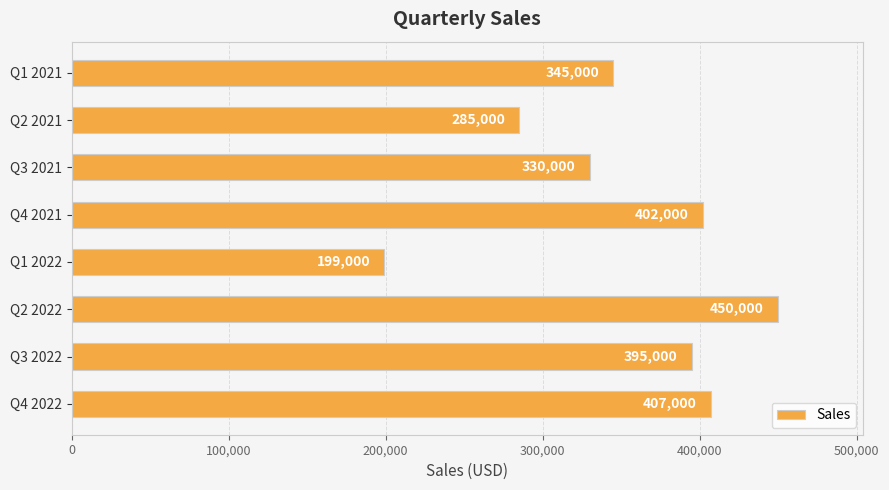

What is the maximum value shown in the chart?

450000